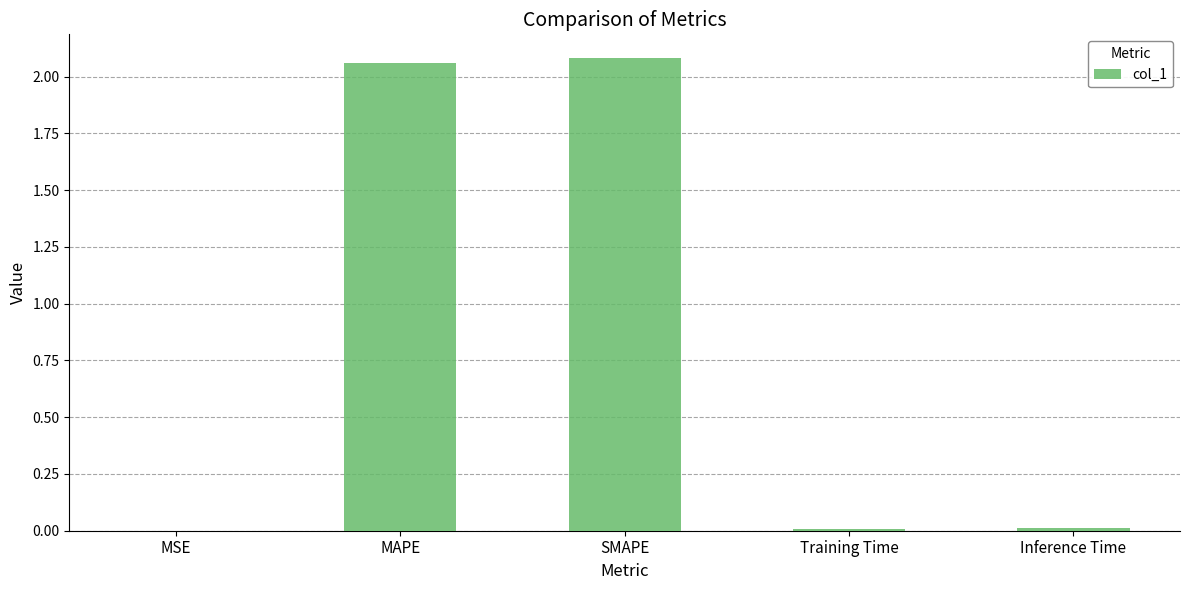

The value at MAPE is 2.1. True or false?

True